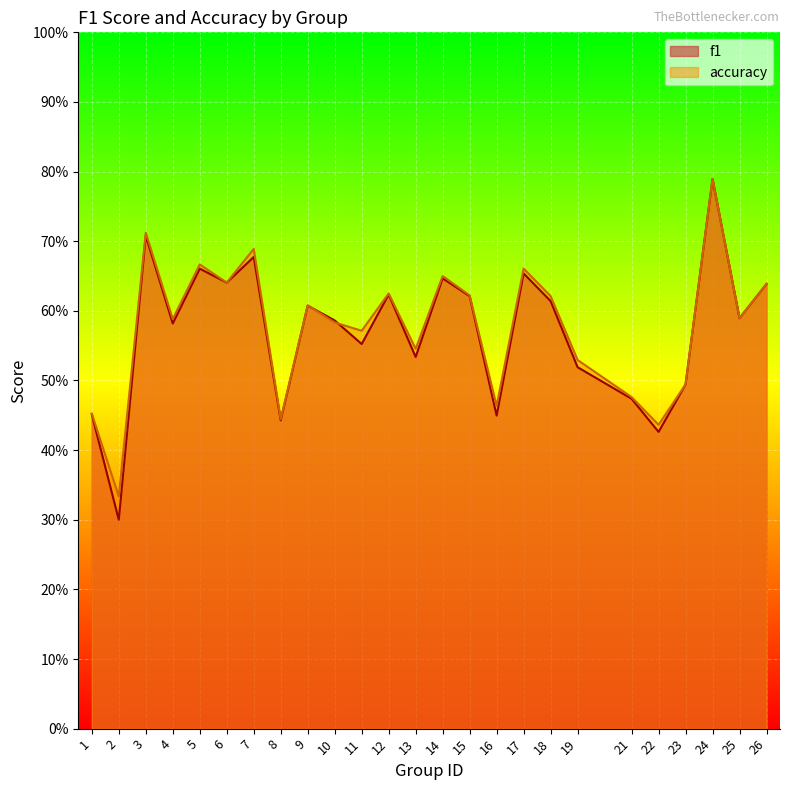

Which category has the lowest value across all series?

2